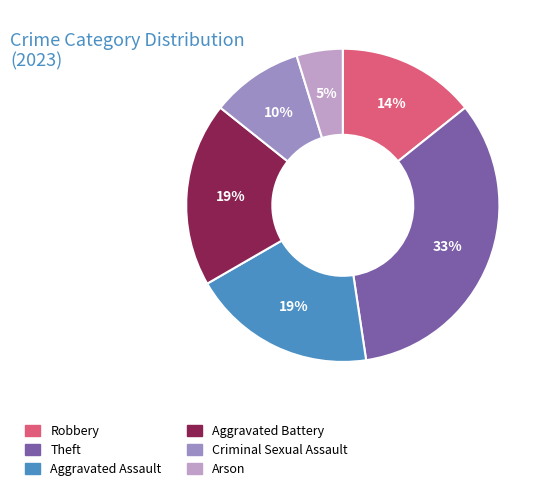

Combined, do Criminal Sexual Assault and Theft account for over 50%?

No